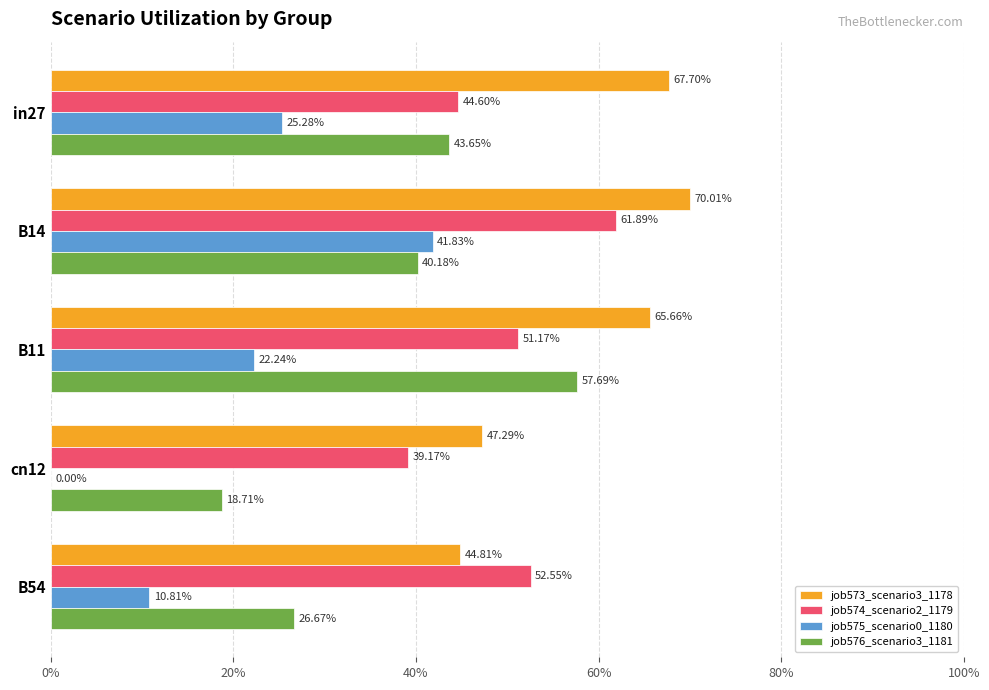

What are all the series names shown in the legend?

job573_scenario3_1178, job574_scenario2_1179, job575_scenario0_1180, job576_scenario3_1181